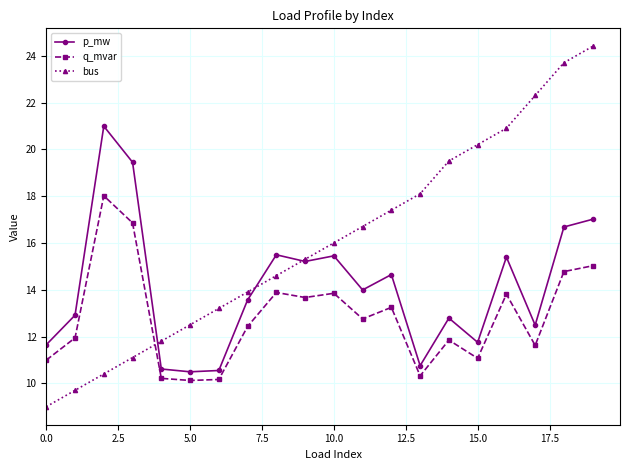

How many series are shown in this chart?

3